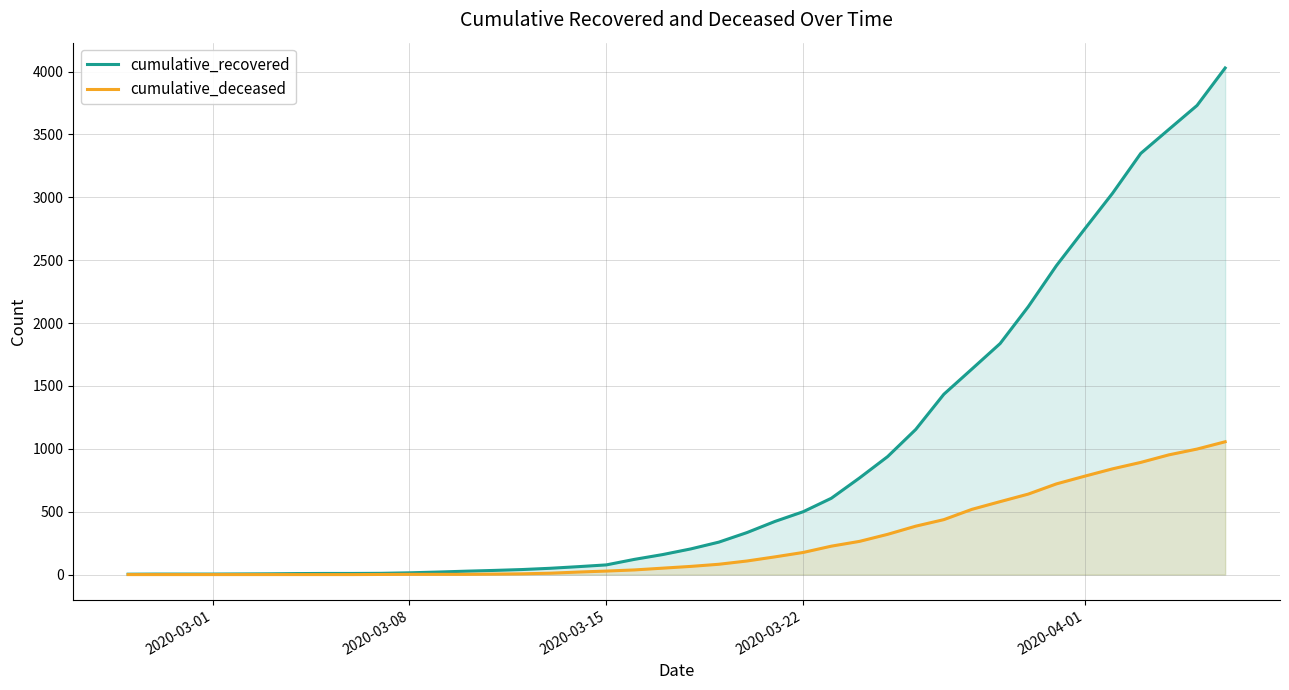

True or false: cumulative_recovered and cumulative_deceased cross at least once.

False